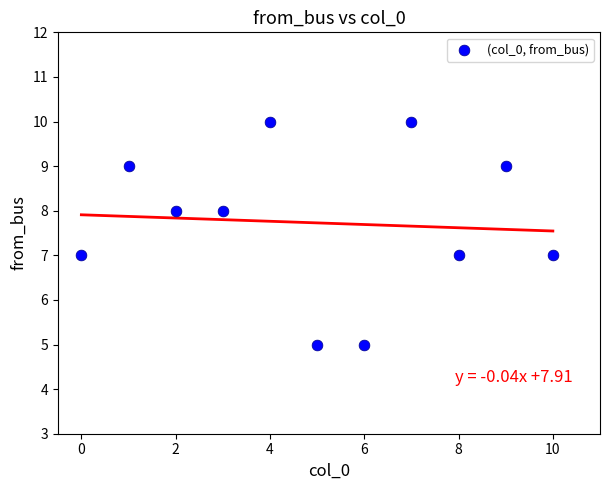

What is the average Y value?

8